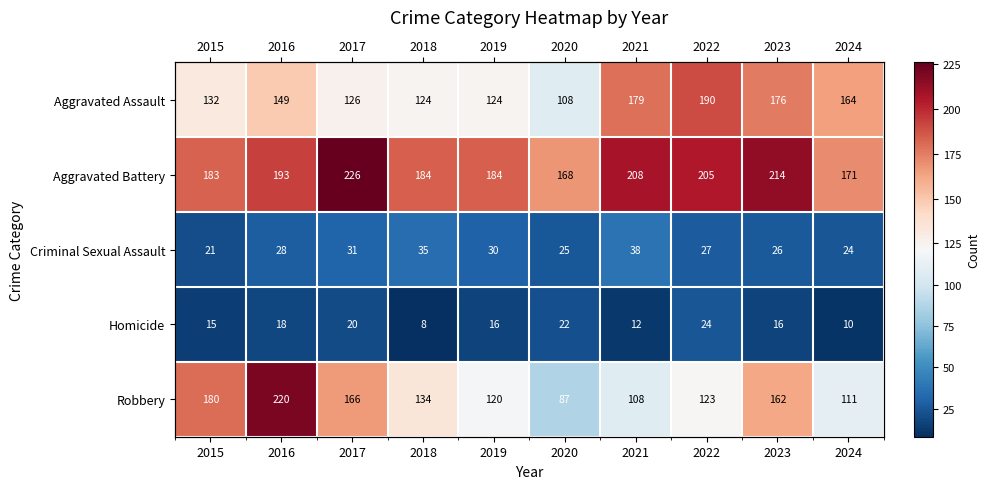

What is the sum of the Aggravated Assault values at 2022 and 2019?

314